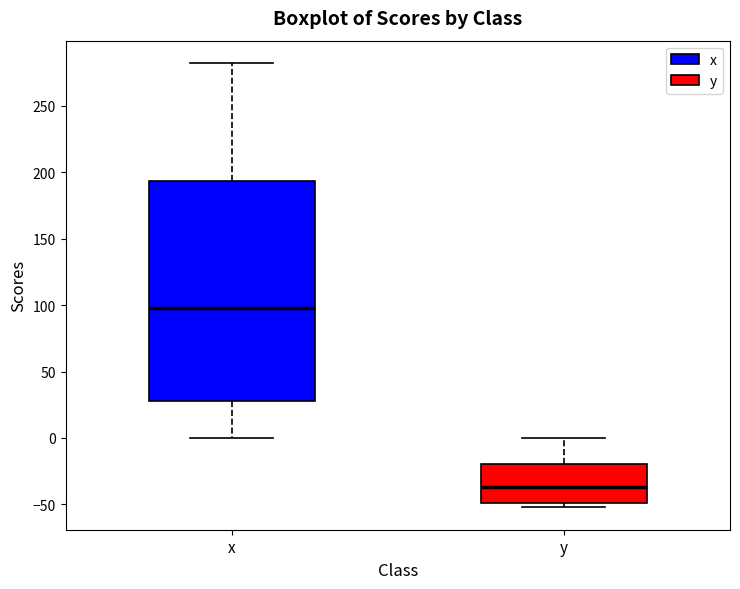

Reading left to right, transcribe this box plot: for each box, give where its median line is, the range the box spans, and where its two whiskers end, as read against the y-axis. The values are not printed on the chart, so give them approximately, as read against the axis.

x: median 95, box 30 to 195, whiskers 0 to 280
y: median -35, box -50 to -20, whiskers -50 (just below the box's lower edge) to 0